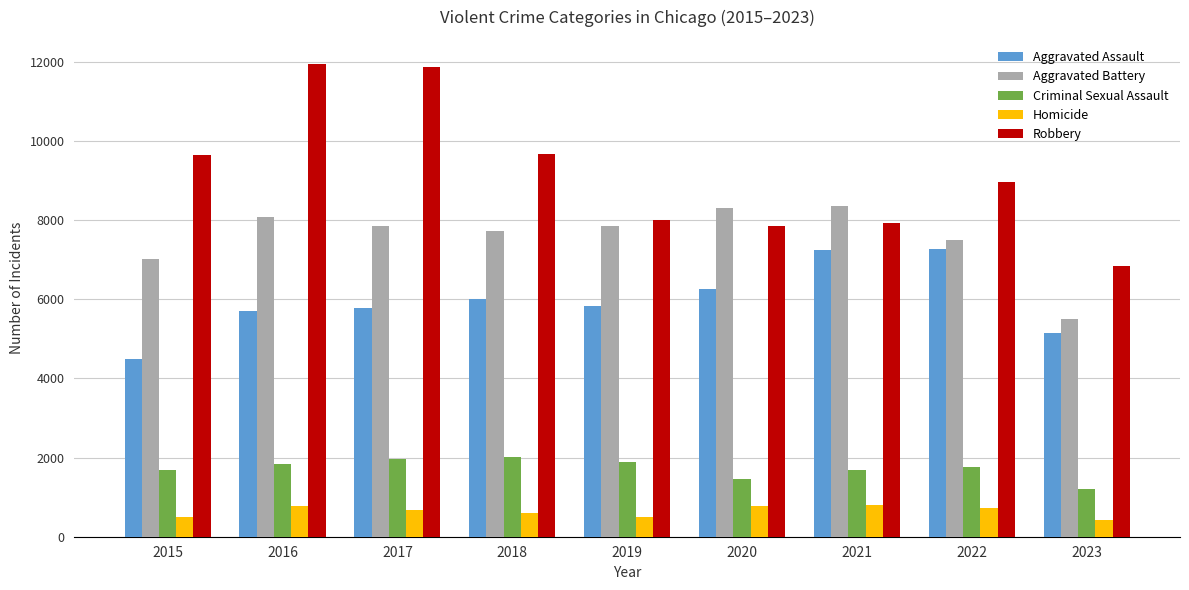

Is the value of Aggravated Battery at 2018 greater than the value of Criminal Sexual Assault at 2015?

Yes